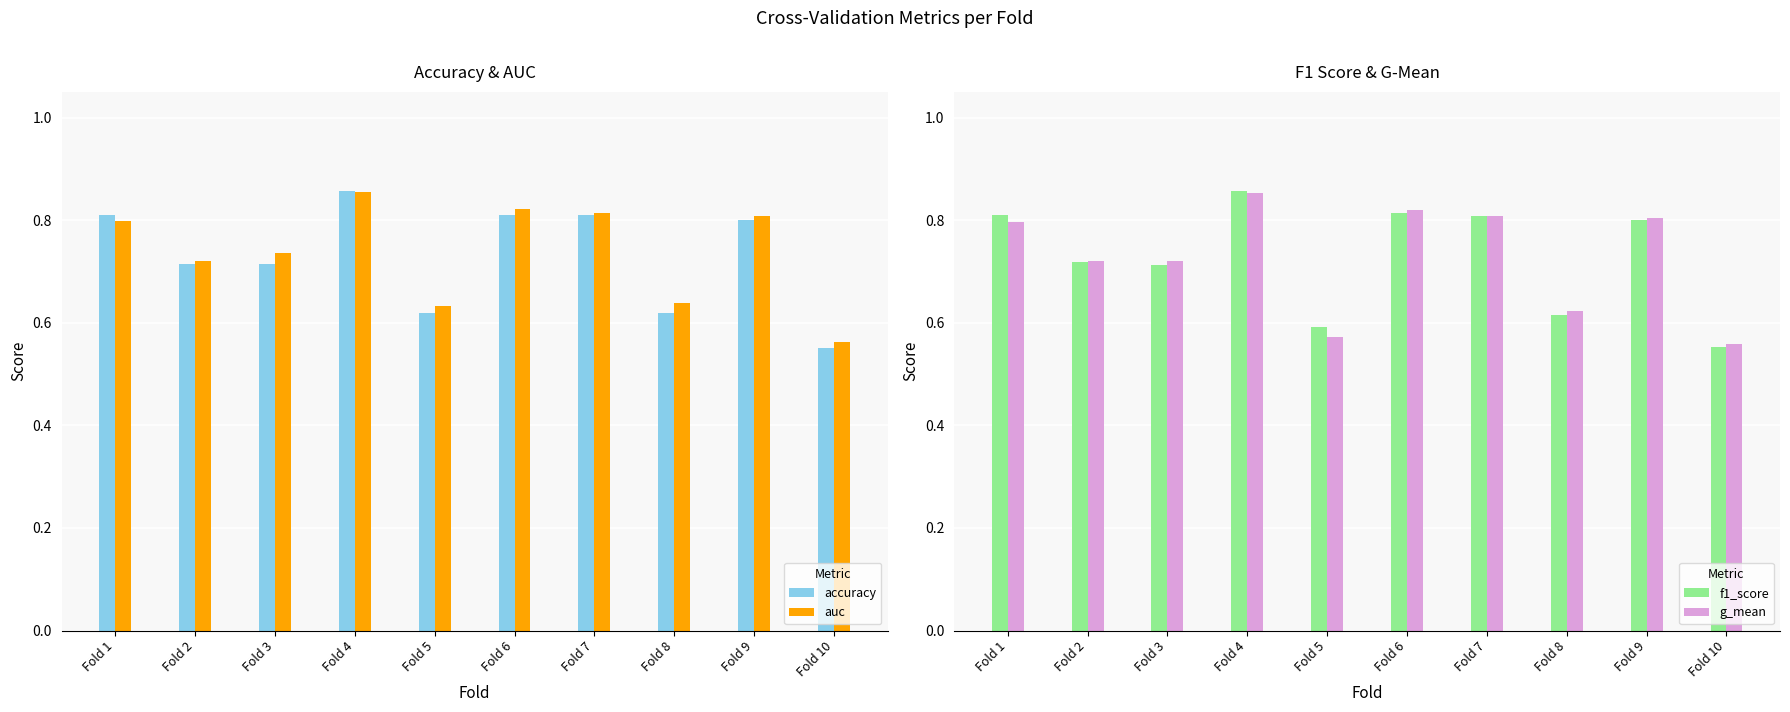

How many categories are shown in the chart?

10